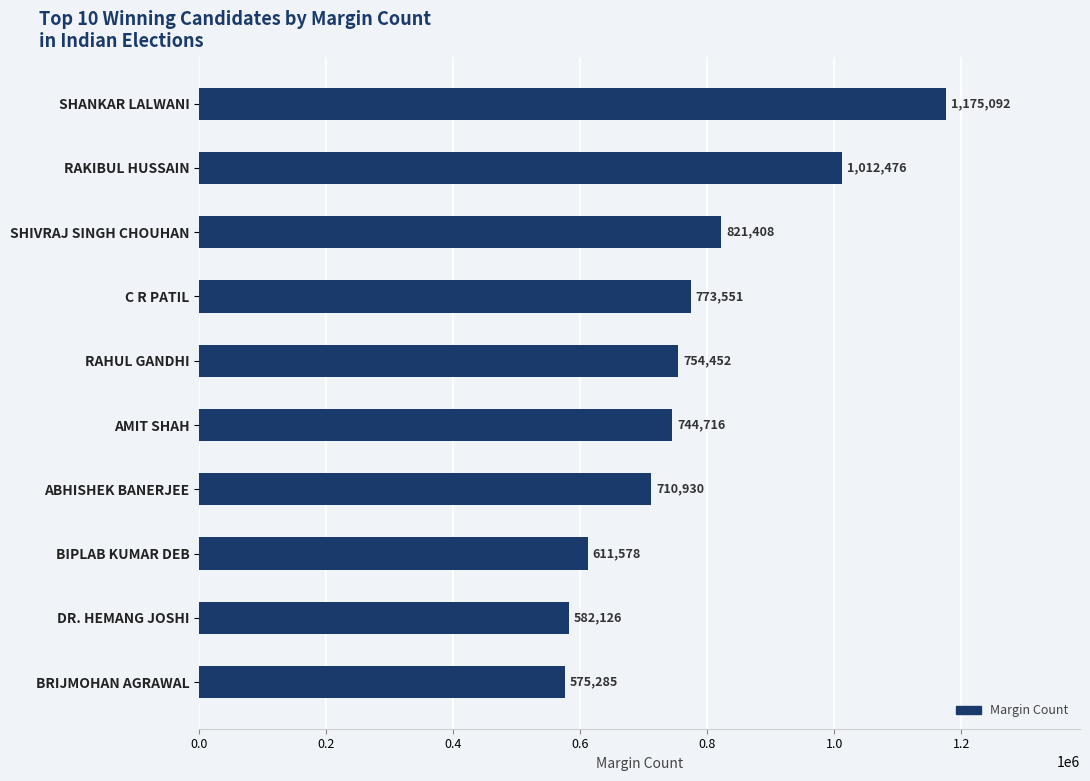

The value at SHANKAR LALWANI is 1175092. True or false?

True